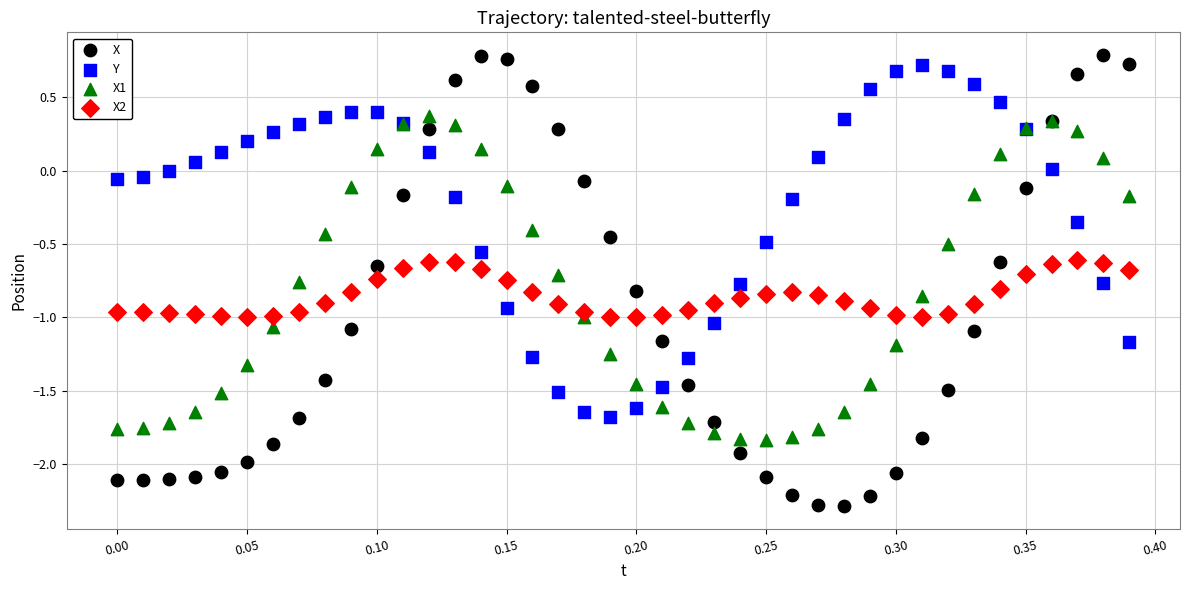

Which series contains the lowest Y value?

X